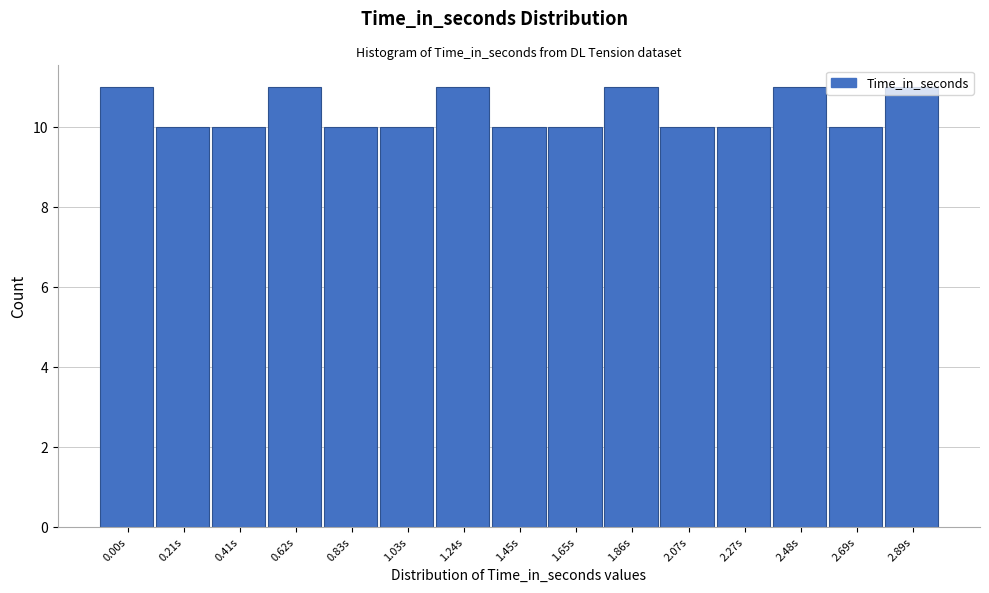

True or false: the data shows 10 at 0.83s.

True